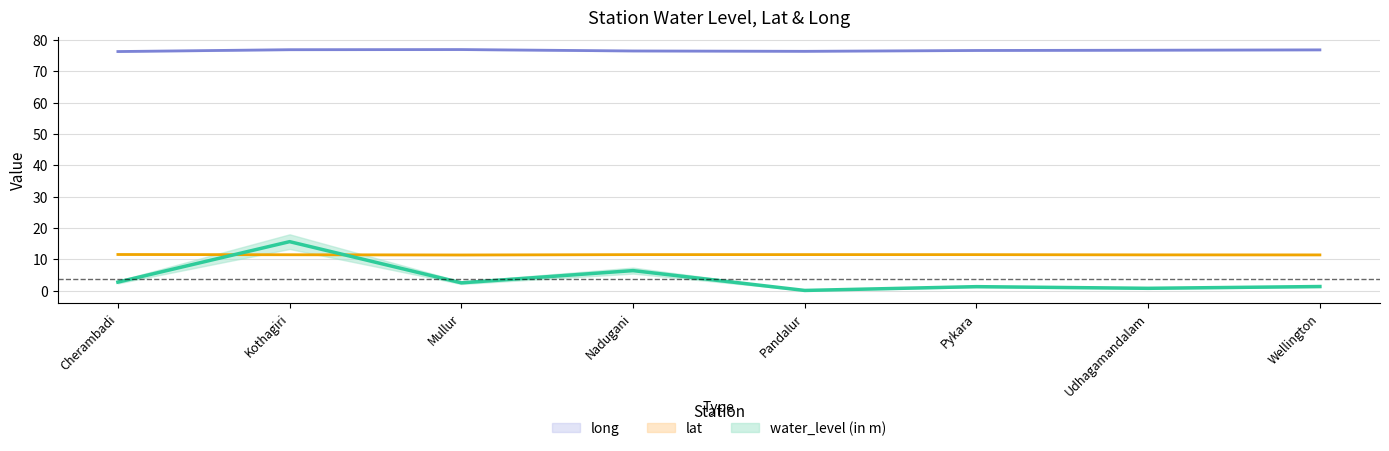

What is the difference between the maximum and minimum values in the lat series?

0.2